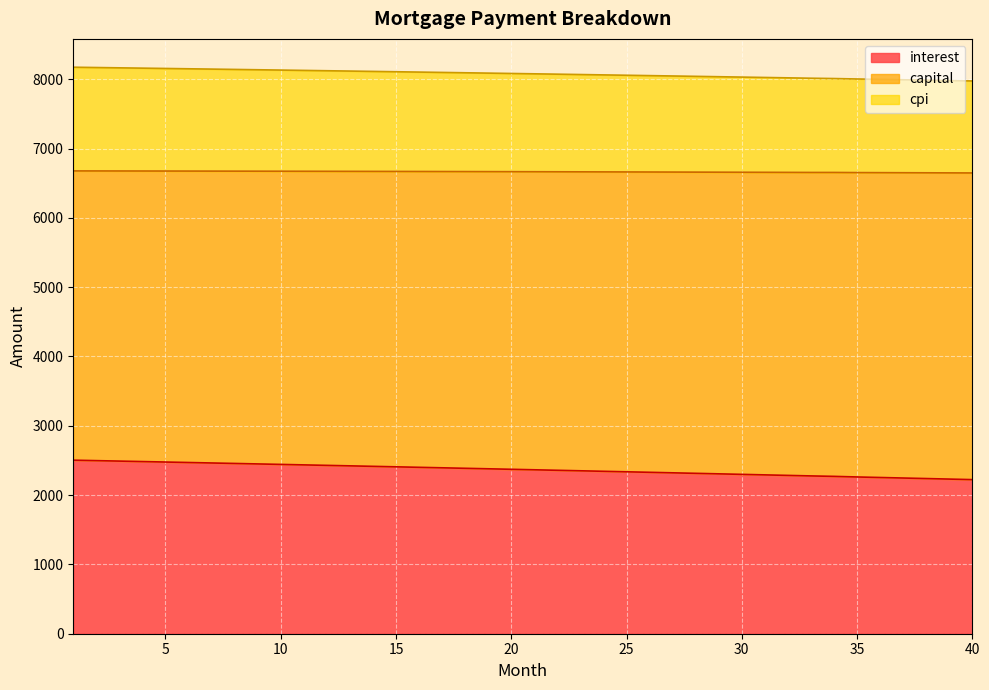

What are all the series names shown in the legend?

interest, capital, cpi